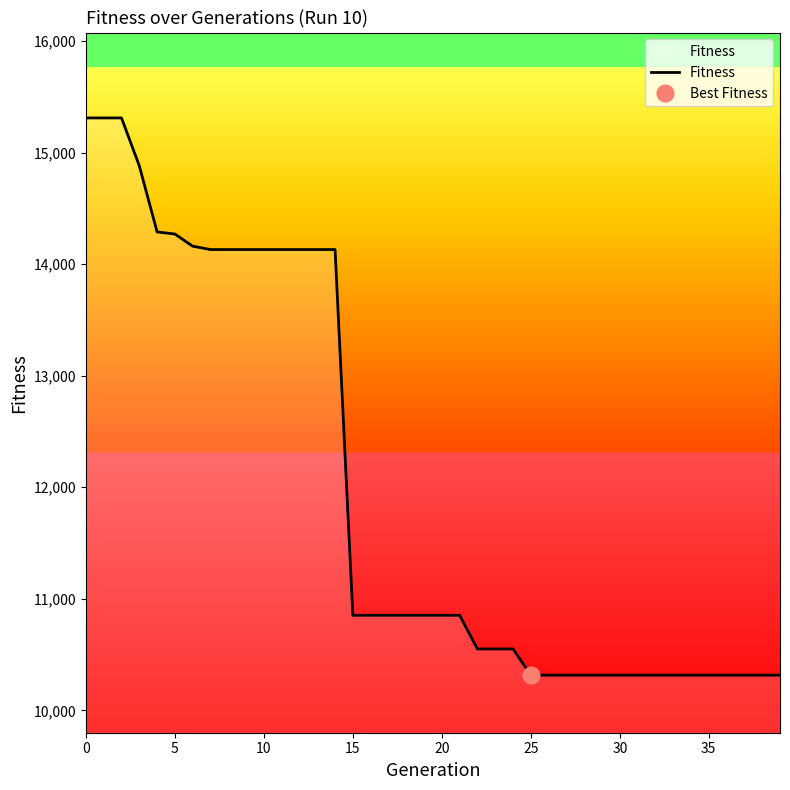

What is the lowest value of the Fitness series?

10315